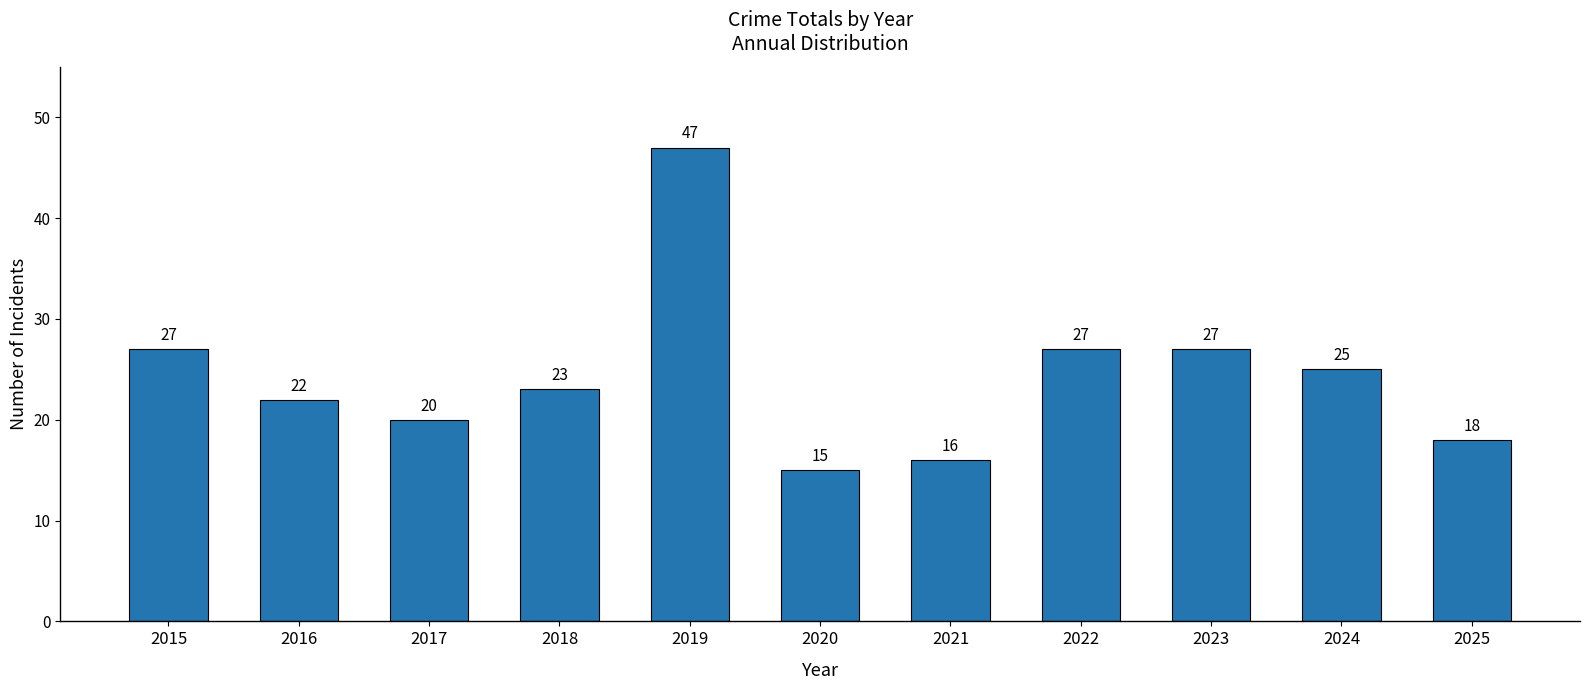

What is the average value?

24